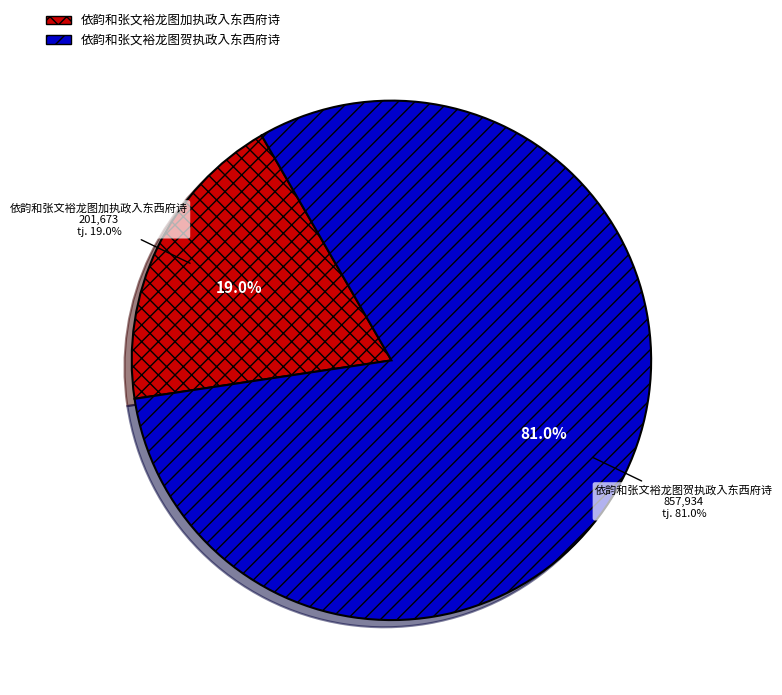

Is it true that 依韵和张文裕龙图贺执政入东西府诗 is 81% of the pie?

True